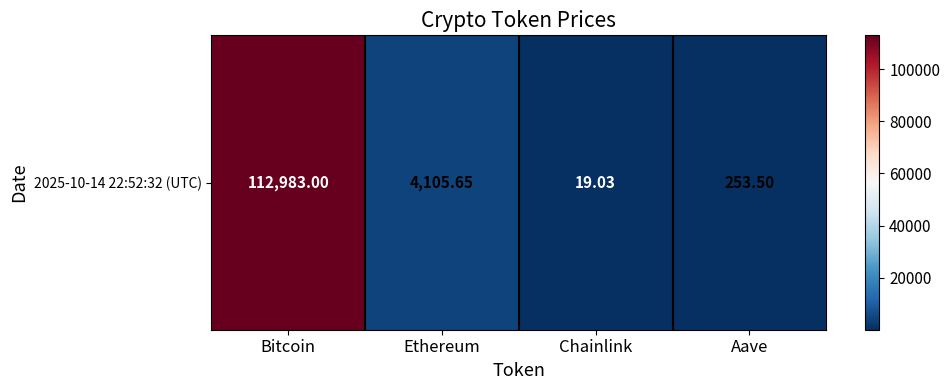

List the labels in order of value, smallest first.

Chainlink, Aave, Ethereum, Bitcoin